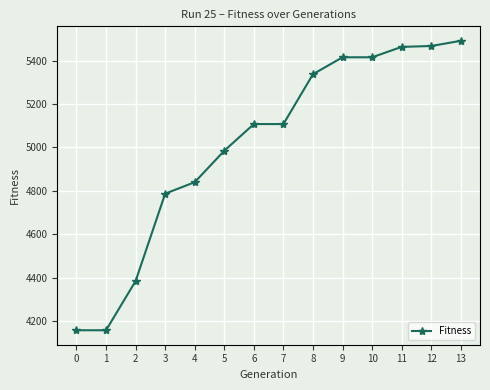

How many data points does each series have?

14